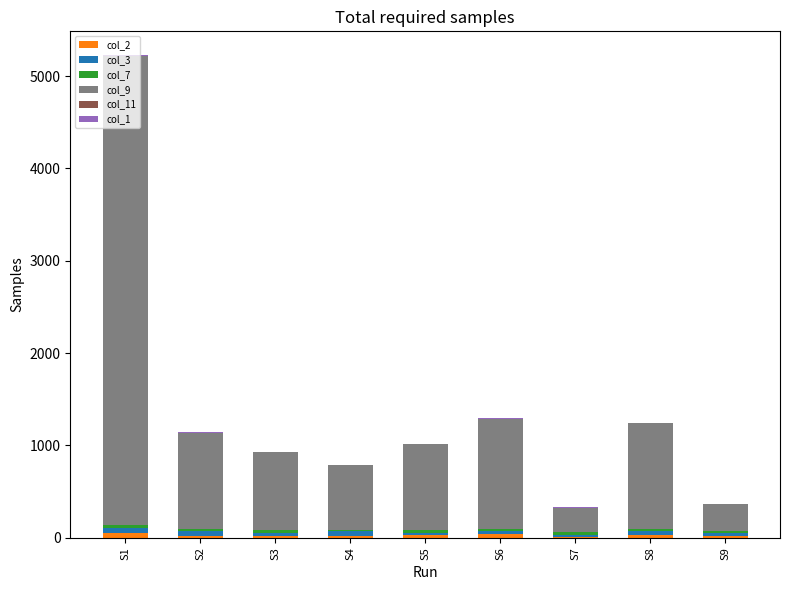

At which category is the sum across all series the highest?

S1